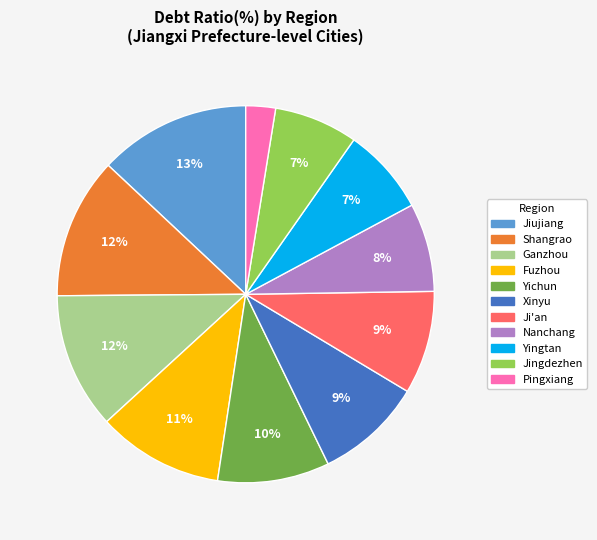

Which slice is the largest?

Jiujiang